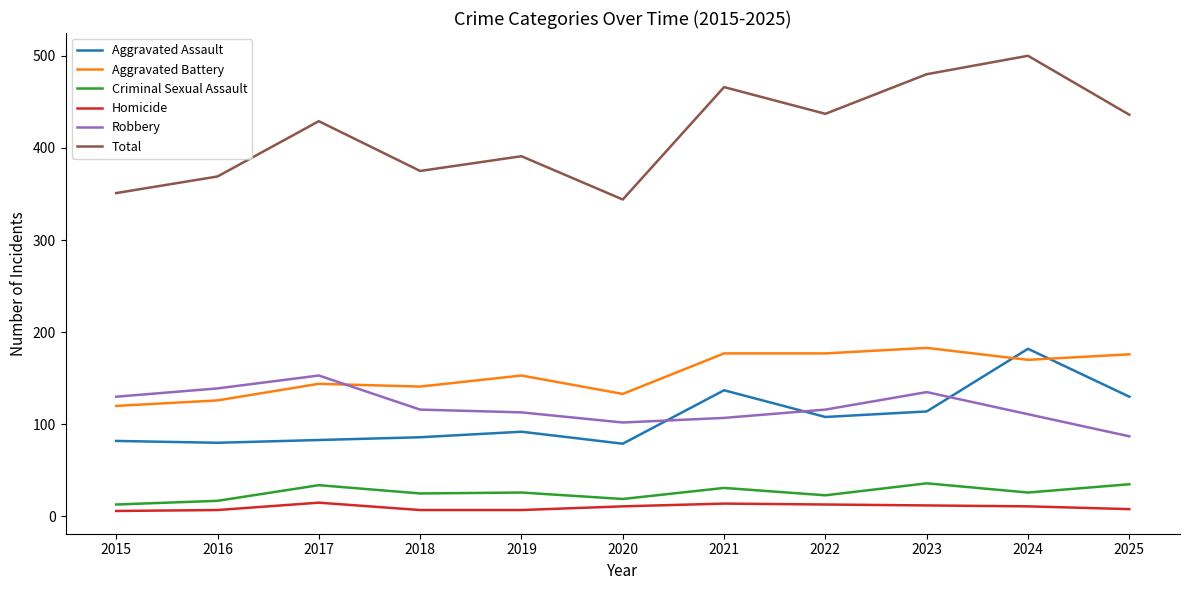

What is the maximum value shown in the chart?

500